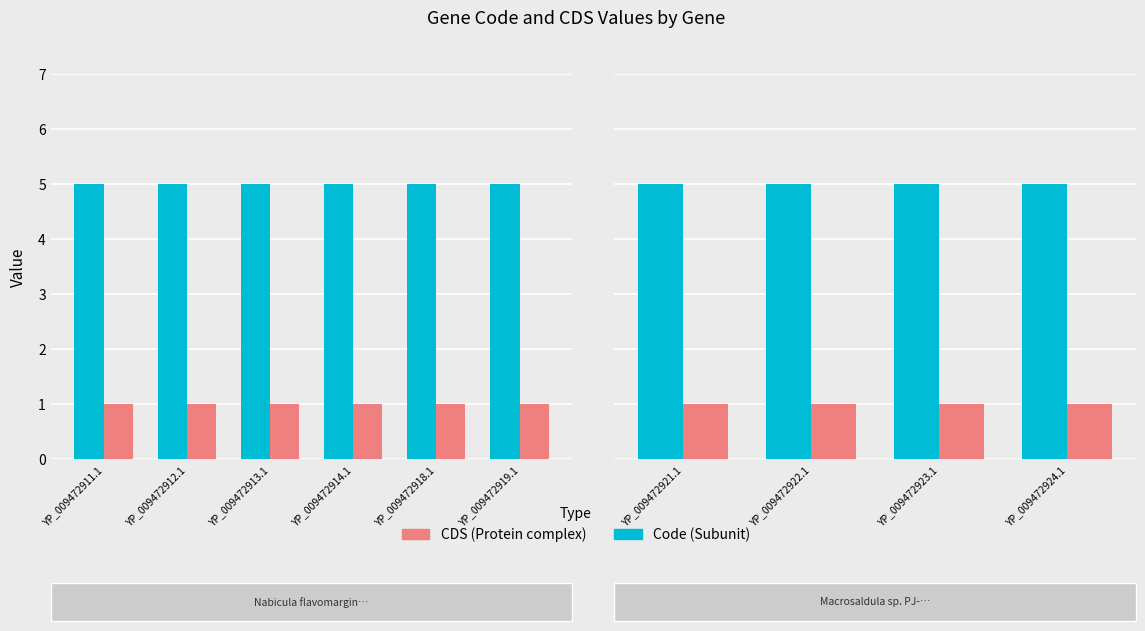

What is the sum of the Code values at YP_009472924.1 and YP_009472923.1?

10